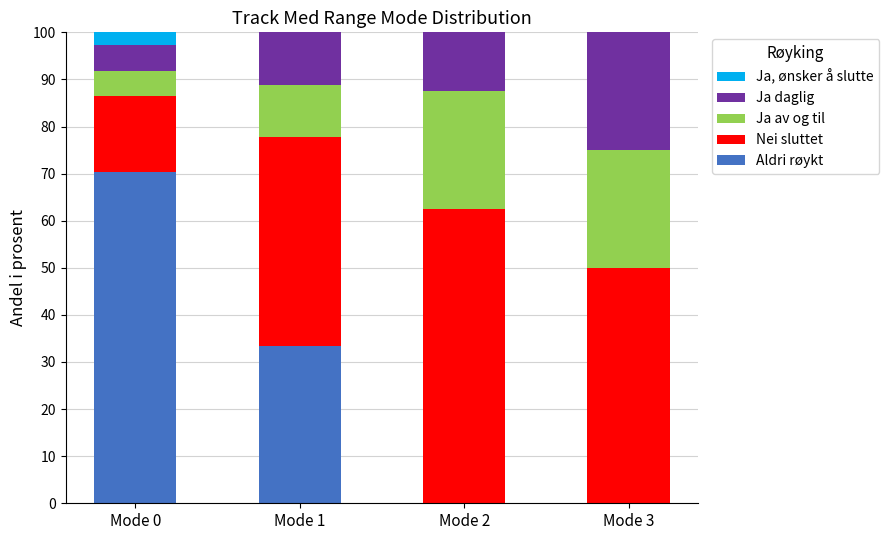

The value of Aldri røykt at Mode 3 is 31.9. True or false?

False